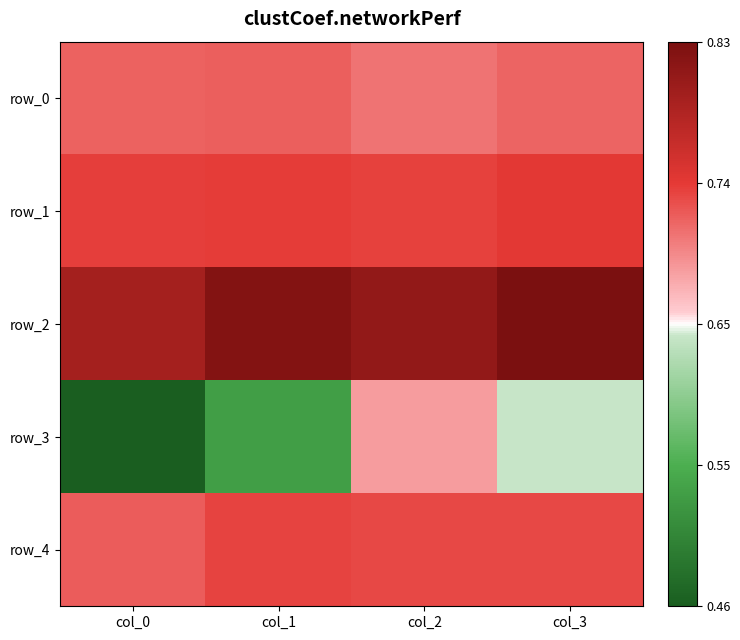

What is the total value across all series at col_1?

3.5